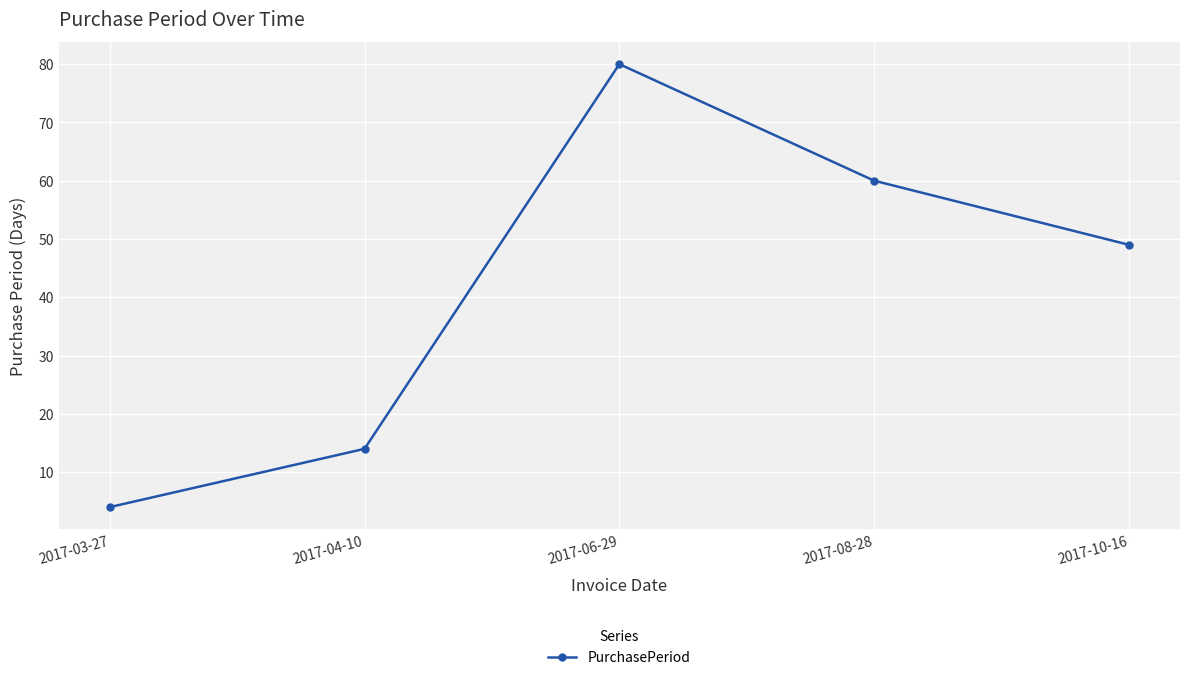

How many categories are shown in the chart?

5